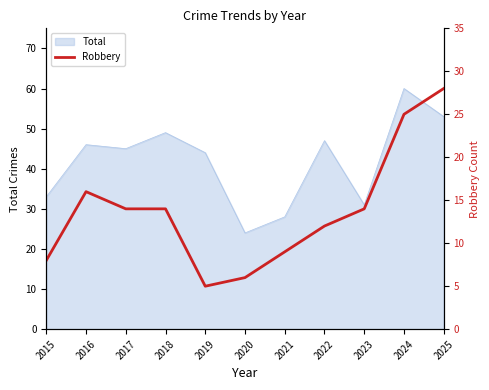

What is the highest value of the Total series?

60